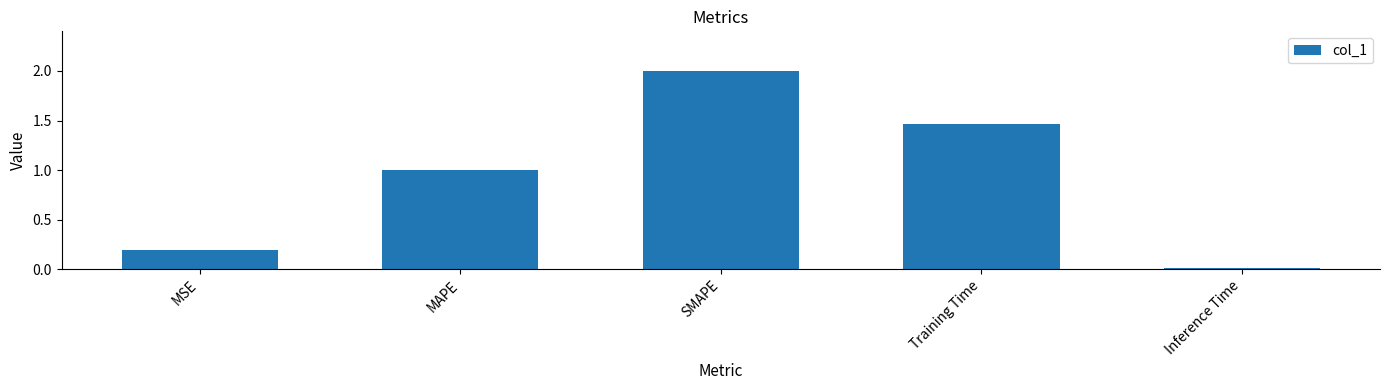

List the labels in order of value, smallest first.

Inference Time, MSE, MAPE, Training Time, SMAPE